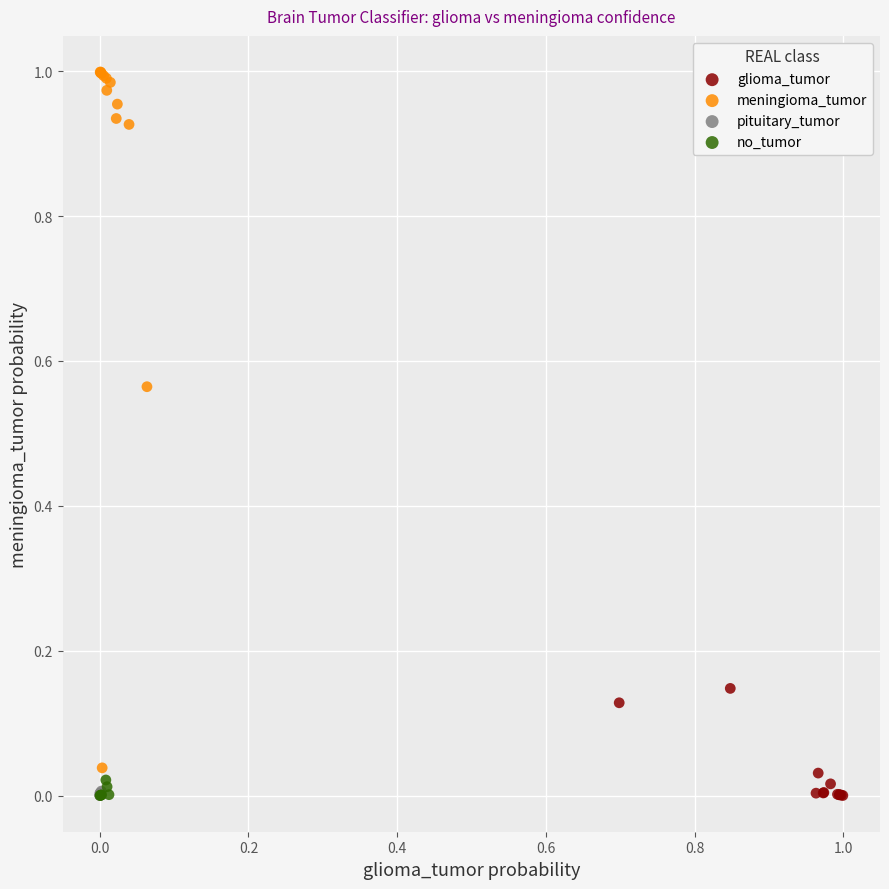

Which series contains the highest Y value?

meningioma_tumor